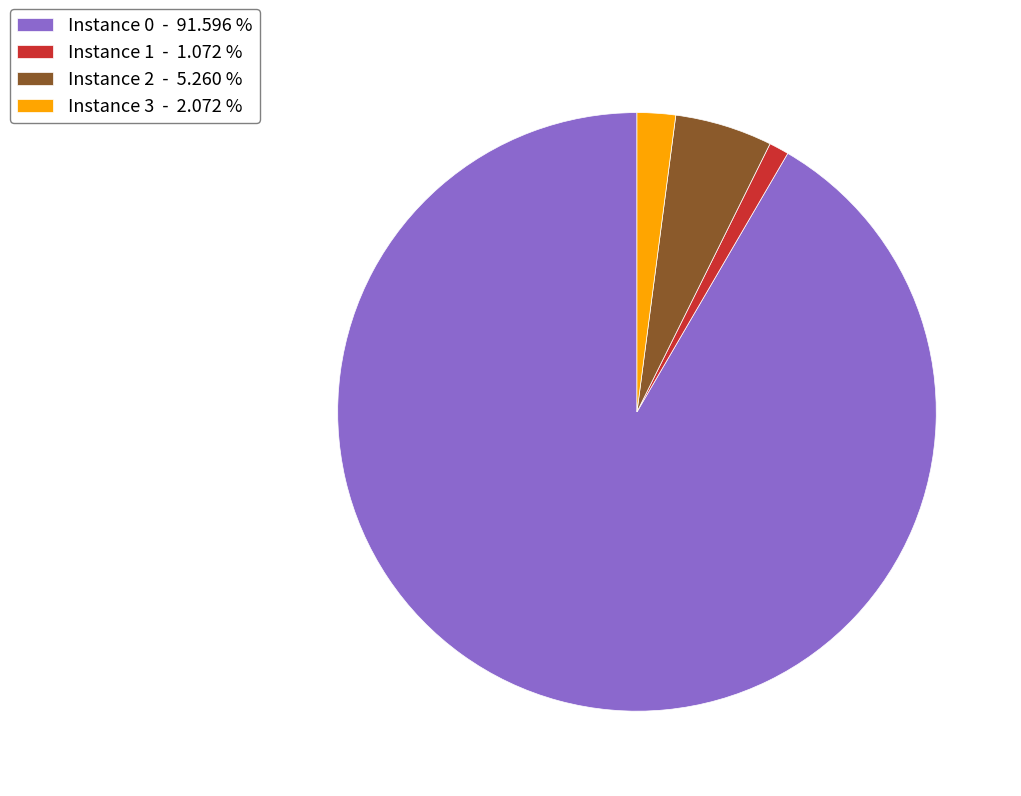

What is the smallest slice in the pie chart?

Instance 1 - 1.072 %